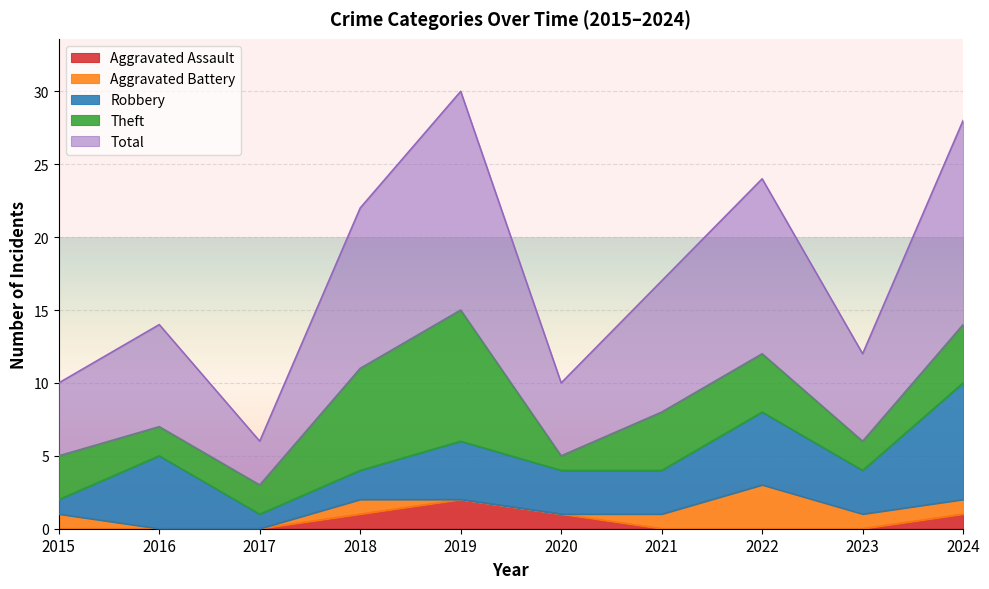

What is the difference between the Aggravated Battery values at 2015 and 2020?

1